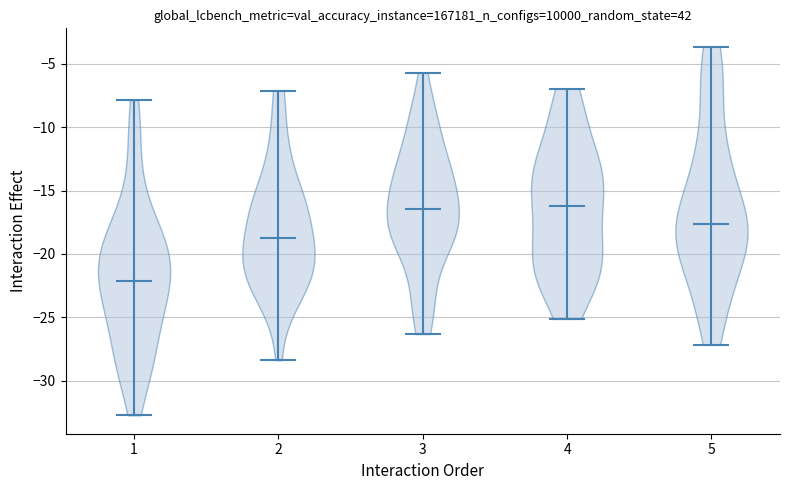

Reading left to right, read every violin against the y-axis: where its median line is, and the lowest and highest points it reaches. The values are not printed on the chart, so give them approximately, as read against the axis.

1: median line -22.0, lowest point -32.5, highest point -8.0
2: median line -19.0, lowest point -28.5, highest point -7.0
3: median line -16.5, lowest point -26.5, highest point -5.5
4: median line -16.0, lowest point -25.0, highest point -7.0
5: median line -17.5, lowest point -27.0, highest point -3.5